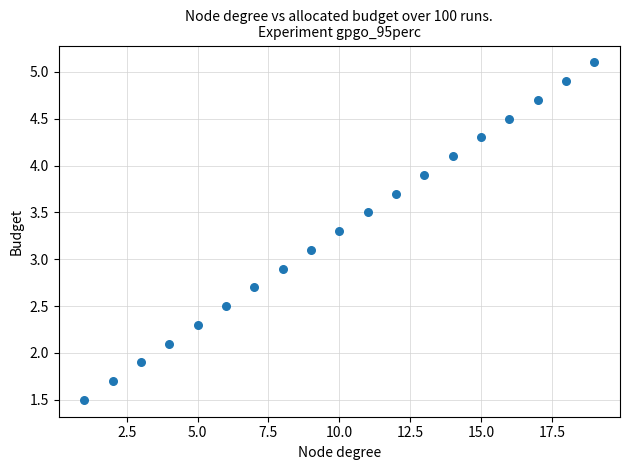

What is the range of X values (max minus min)?

18.0